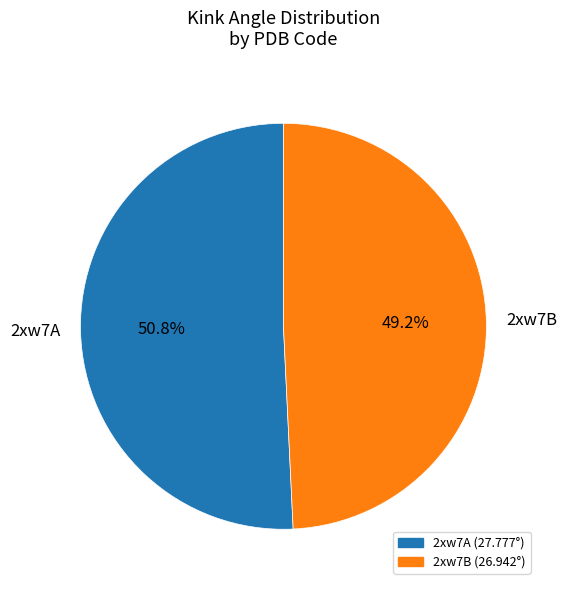

How many slices are in this pie chart?

2